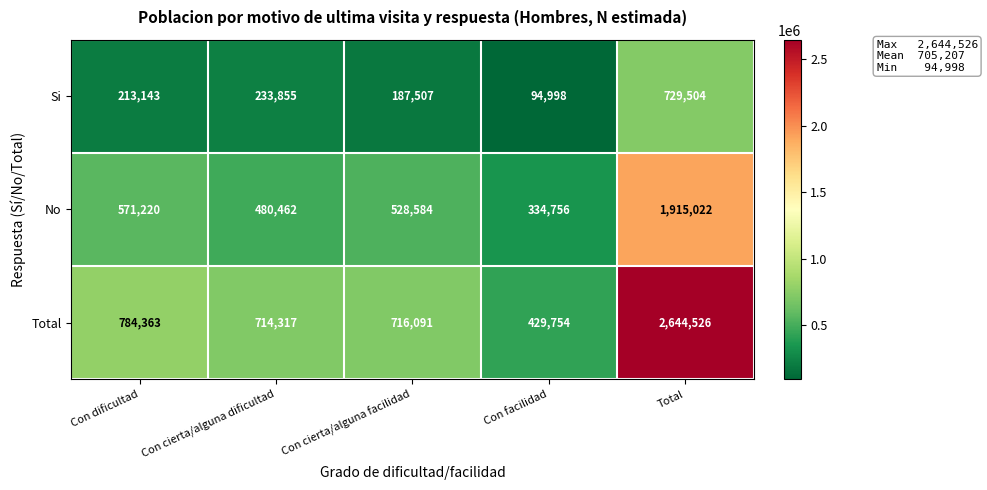

Where is Total nearest to the value 1537140?

Con dificultad